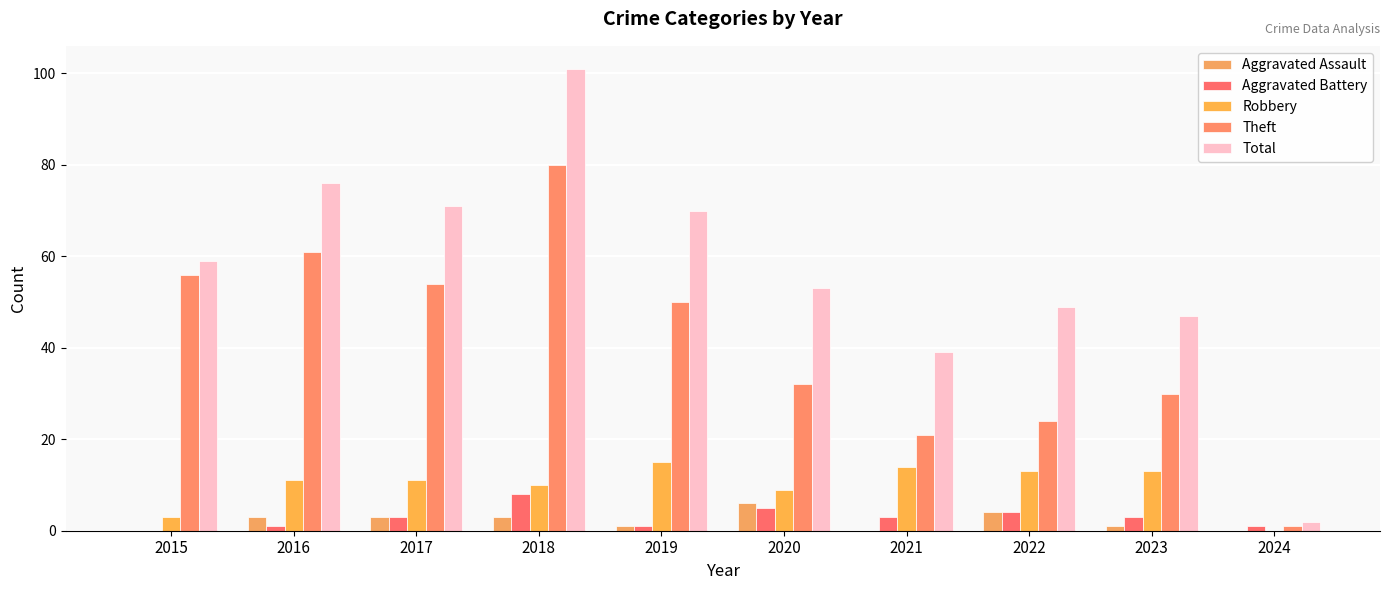

At which category does the chart reach its minimum across all series?

2015